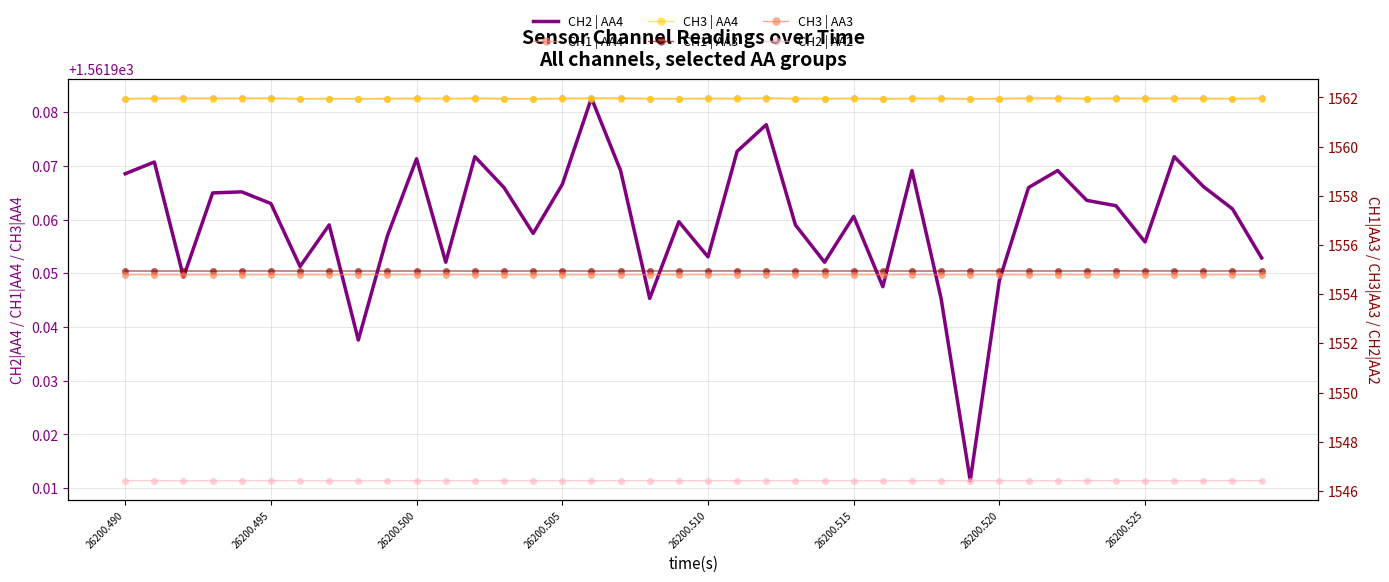

Which category has the lowest value in the CH1 | AA3 series?

26200.505